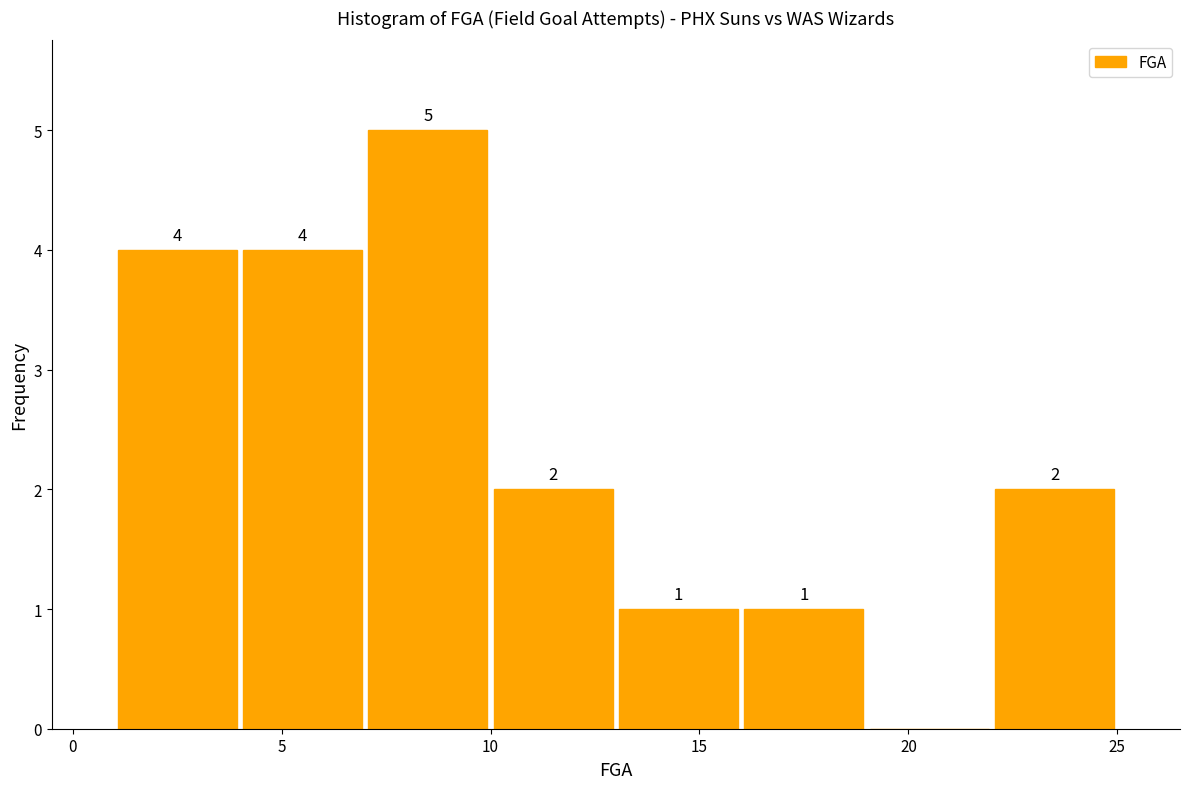

Which range on the x-axis has the tallest bar?

7 to 10